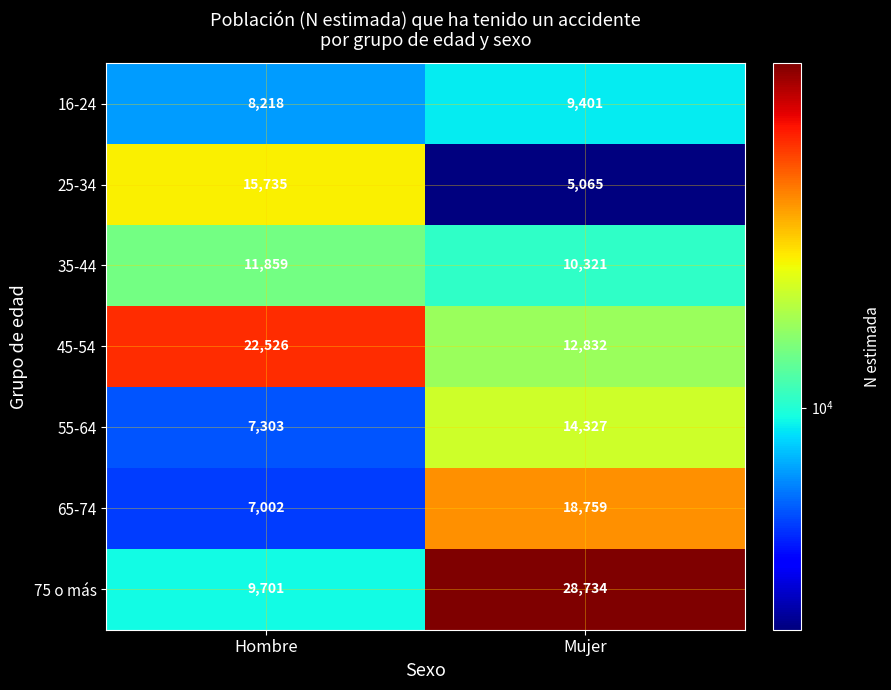

At Mujer, list the series in order from smallest to largest.

25-34, 16-24, 35-44, 45-54, 55-64, 65-74, 75 o más